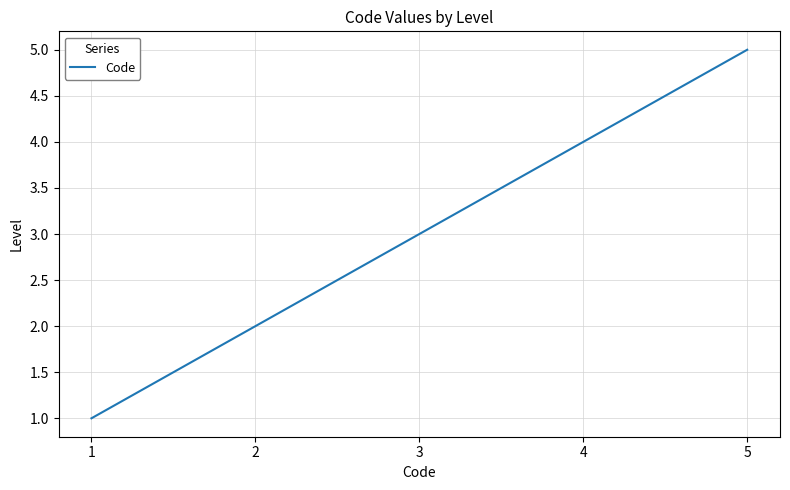

How many values are below 3?

2